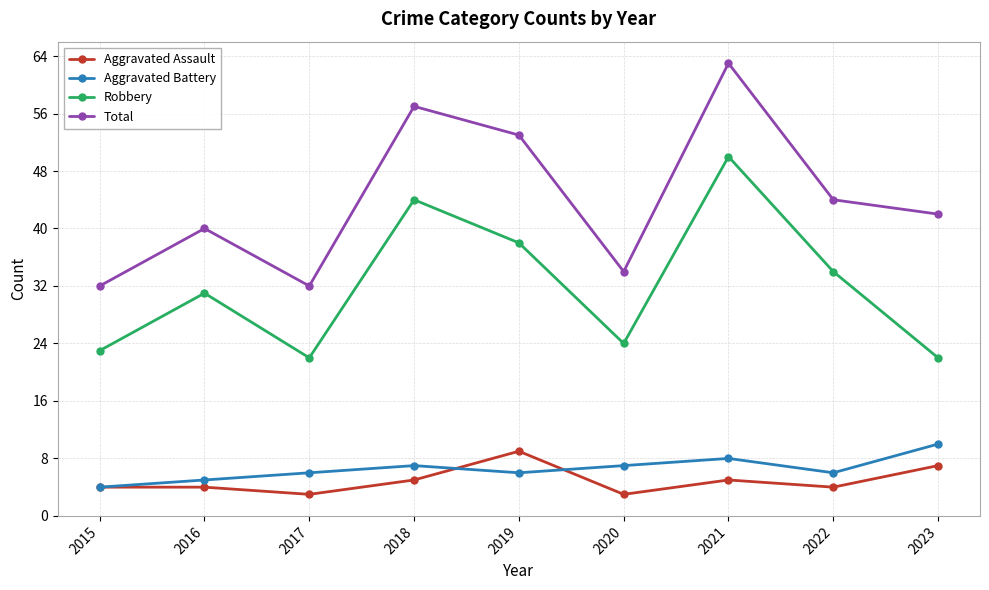

Rank the series by their maximum value, from lowest to highest.

Aggravated Assault, Aggravated Battery, Robbery, Total